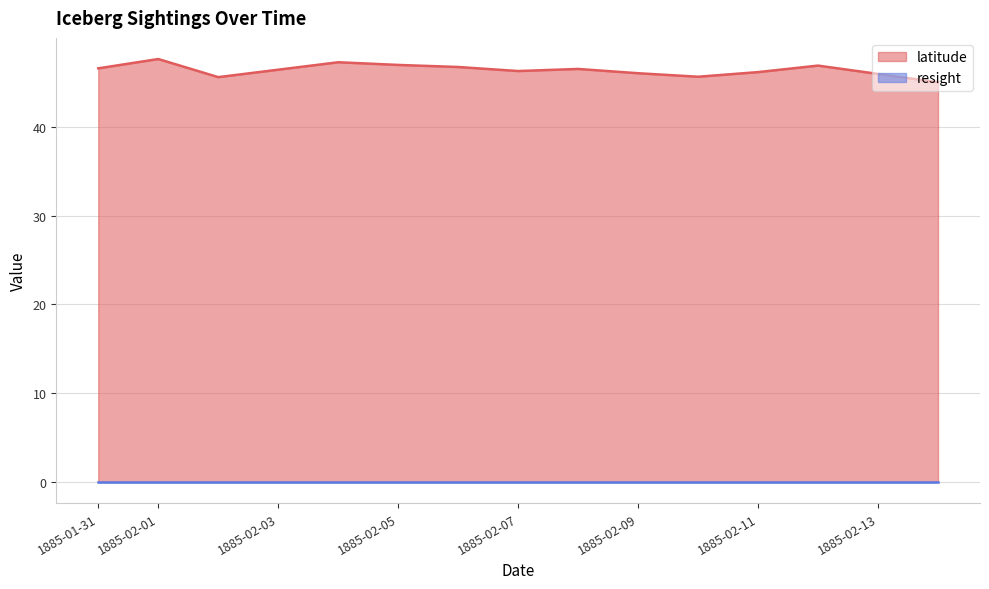

What is the total value across all series at 9?

47.0